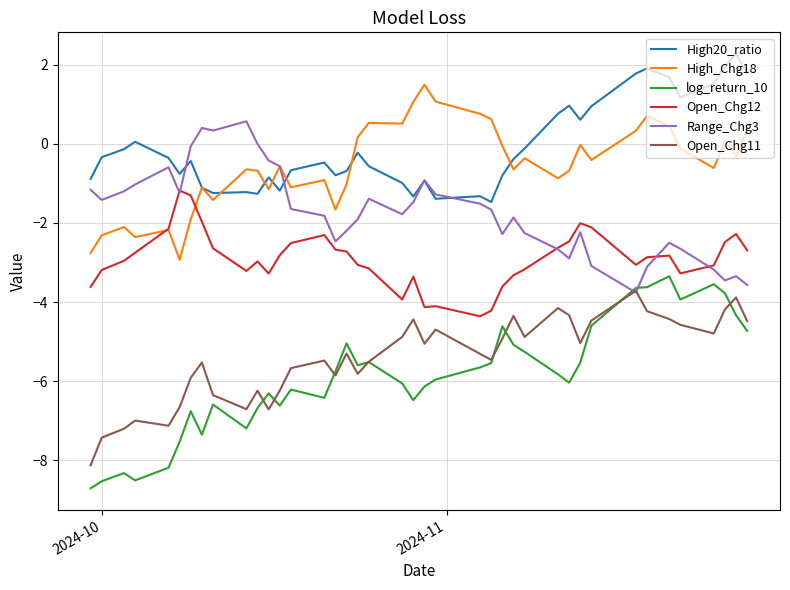

Which series has the widest spread of values?

log_return_10